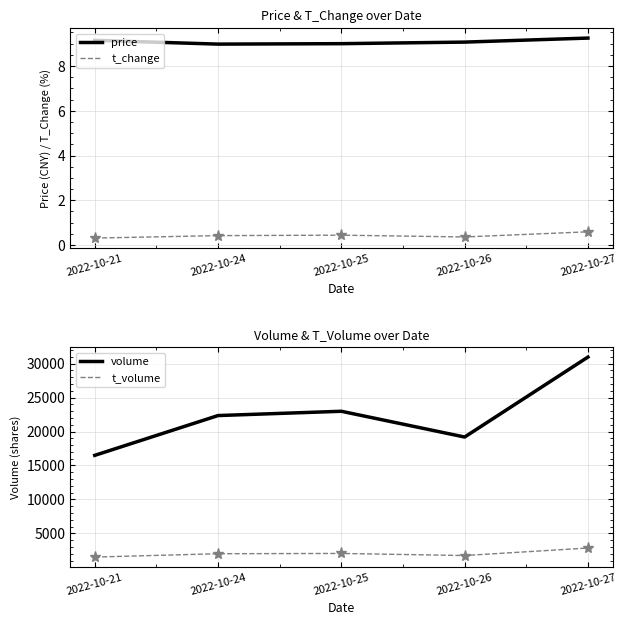

Read the volume value at 2022-10-25.

22979.0